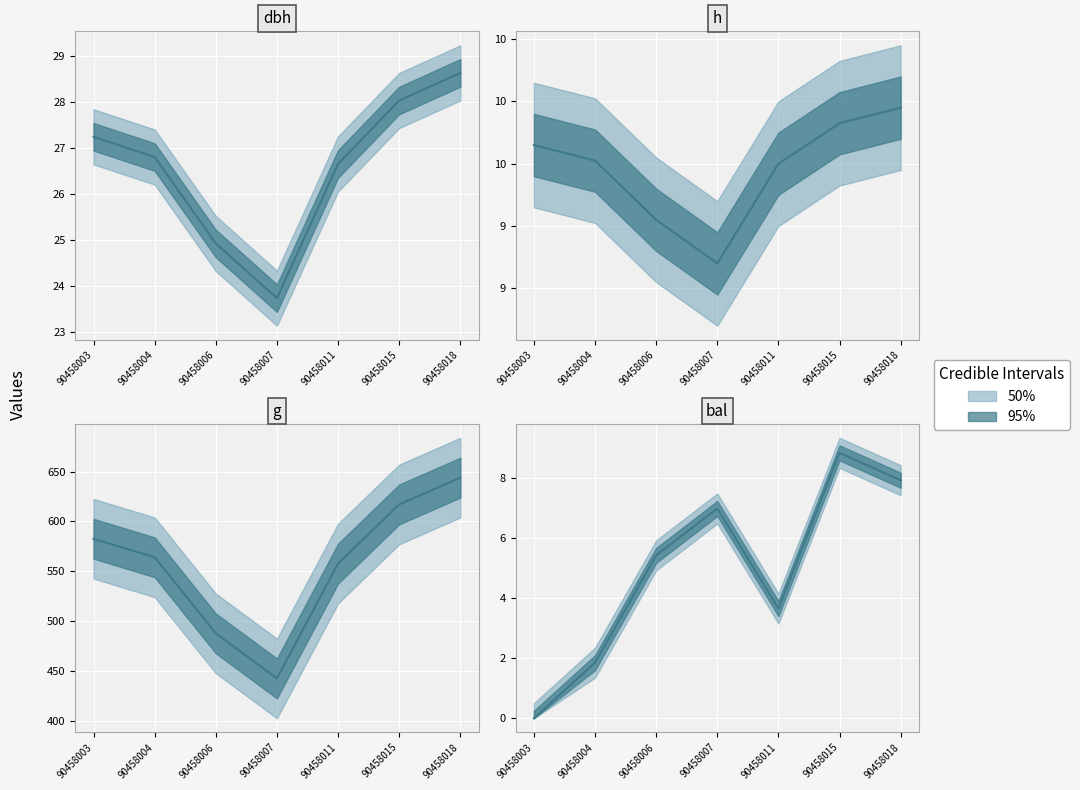

Which category has the lowest value in the bal series?

90458003